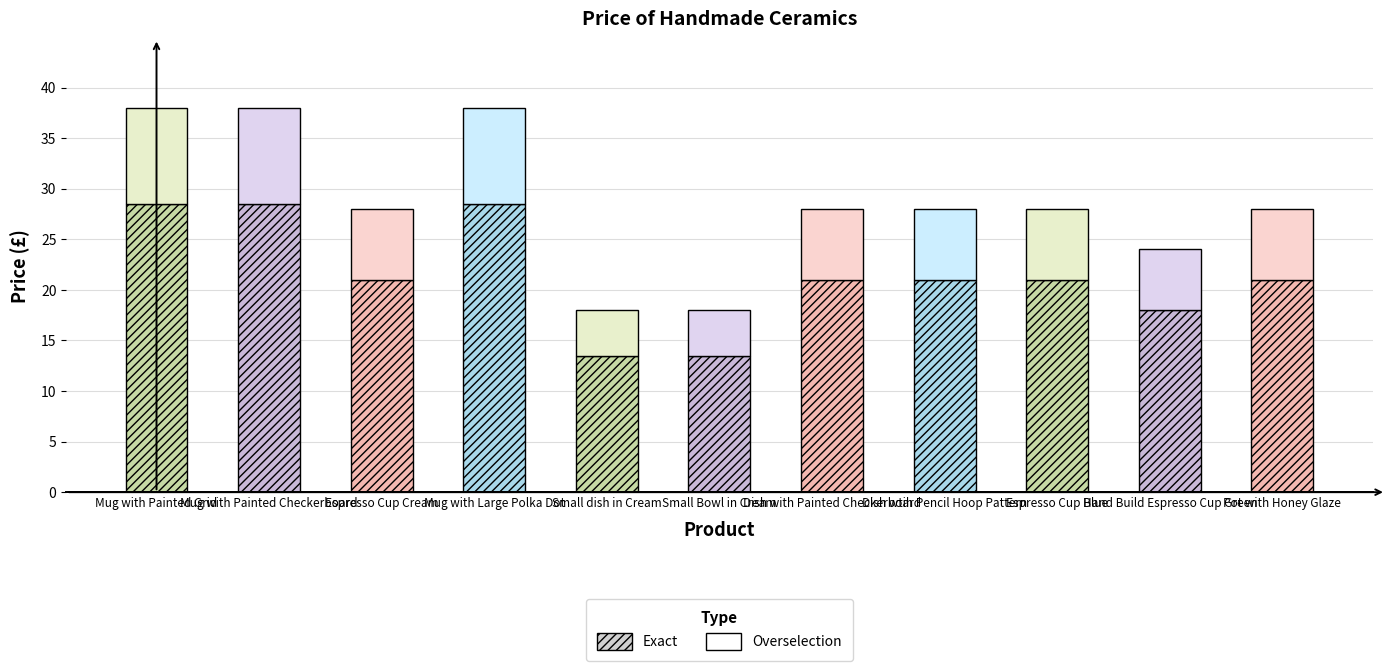

Reading right to left, what are all the values shown in this chart?

Pot with Honey Glaze=28	Hand Build Espresso Cup Green=24	Espresso Cup Blue=28	Dish wtih Pencil Hoop Pattern=28	Dish with Painted Checkerboard=28	Small Bowl in Cream=18	Small dish in Cream=18	Mug with Large Polka Dot=38	Espresso Cup Cream=28	Mug with Painted Checkerboard=38	Mug with Painted Grid=38